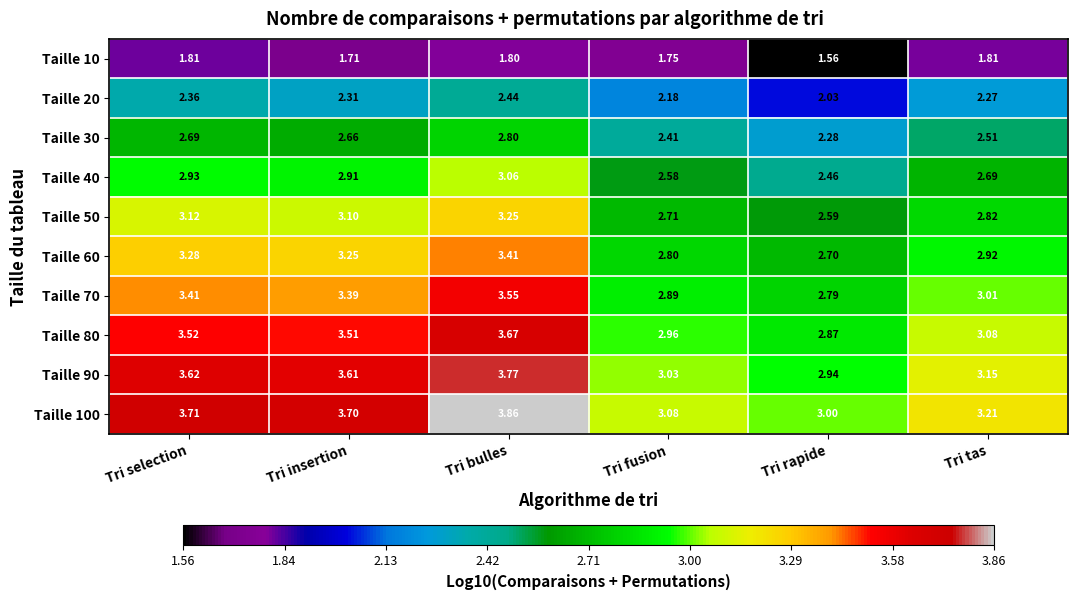

At which label does Taille 60 first exceed 3?

Tri selection